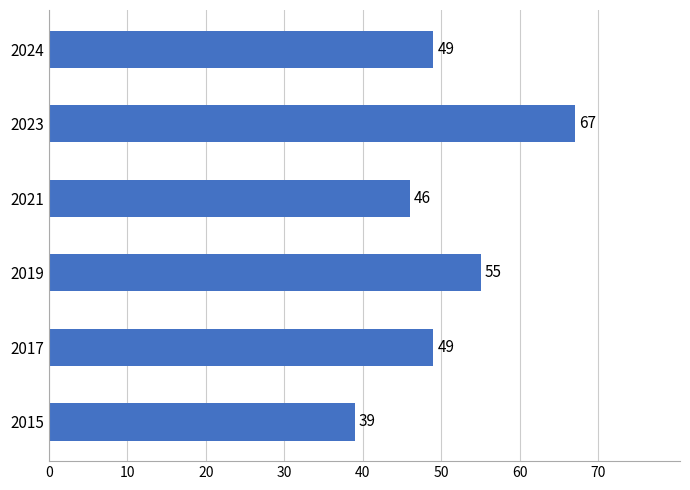

How many data points does each series have?

6